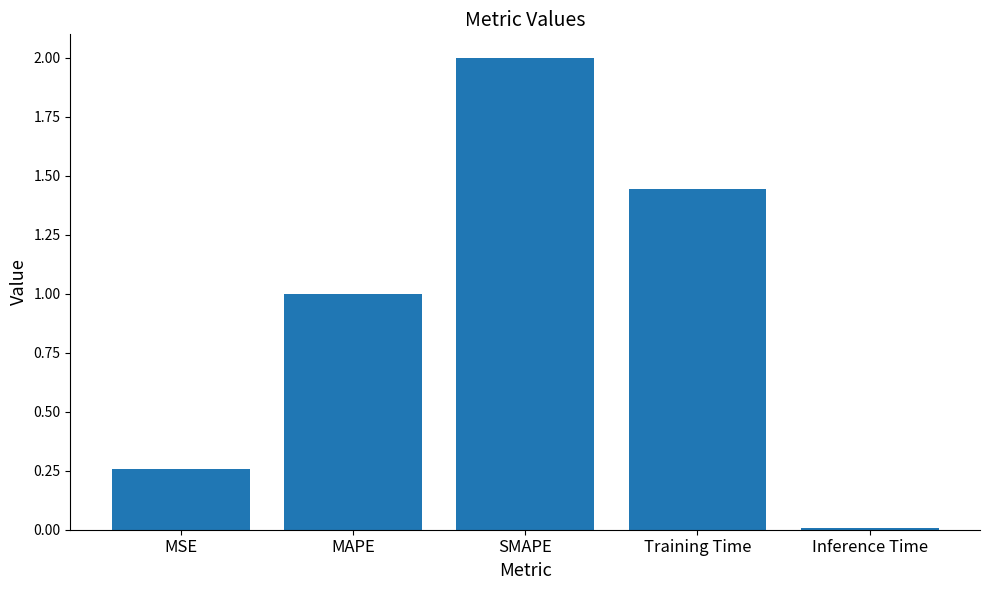

Rank the categories by value from lowest to highest.

Inference Time, MSE, MAPE, Training Time, SMAPE